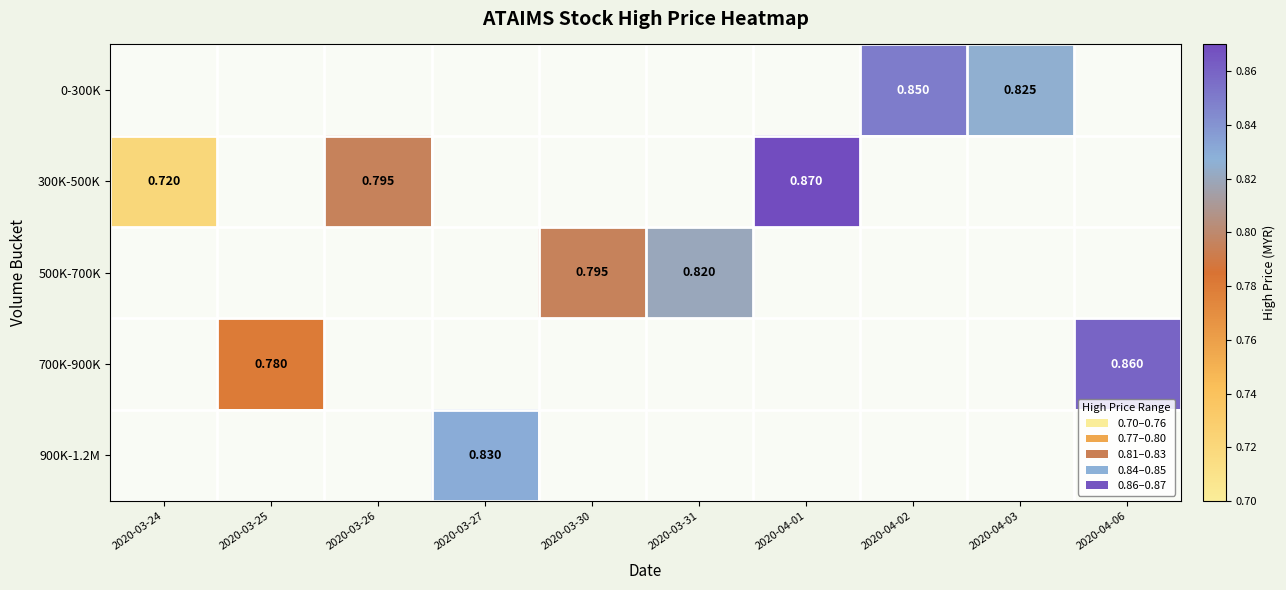

Is the value of 300K-500K at 2020-03-26 greater than the value of 900K-1.2M at 2020-03-27?

No